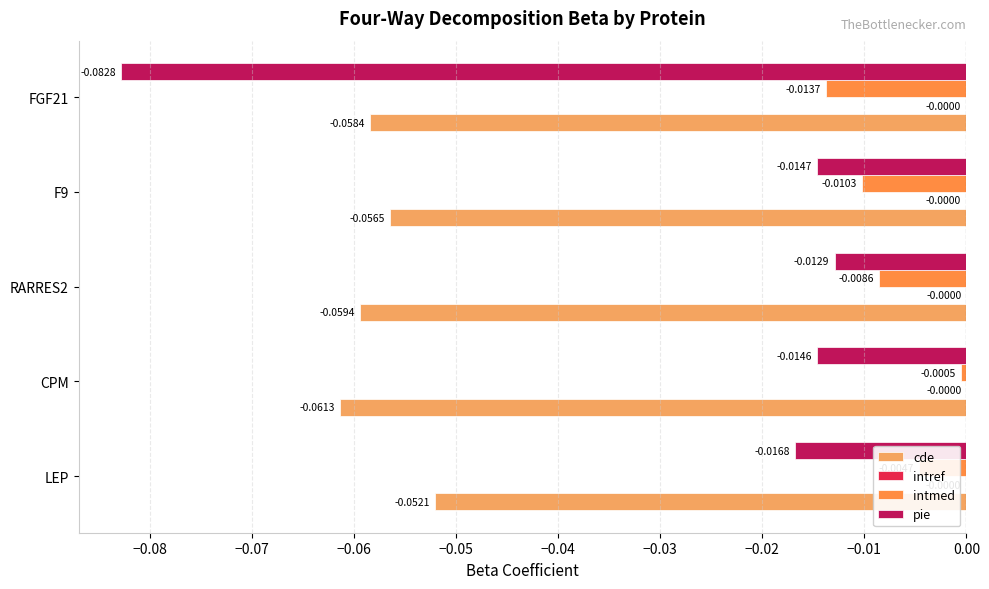

Count the number of data series in this chart.

4